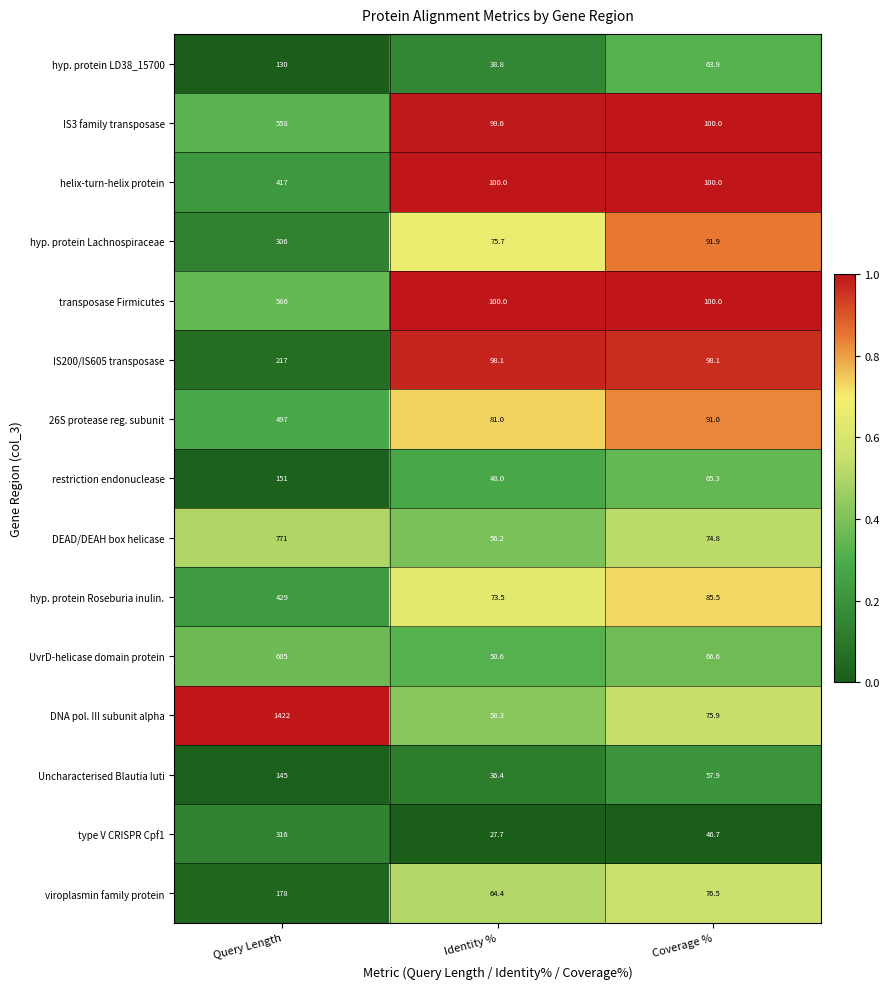

Rank the series by their maximum value, from highest to lowest.

DNA pol. III subunit alpha, DEAD/DEAH box helicase, UvrD-helicase domain protein, transposase Firmicutes, IS3 family transposase, 26S protease reg. subunit, hyp. protein Roseburia inulin., helix-turn-helix protein, type V CRISPR Cpf1, hyp. protein Lachnospiraceae, IS200/IS605 transposase, viroplasmin family protein, restriction endonuclease, Uncharacterised Blautia luti, hyp. protein LD38_15700